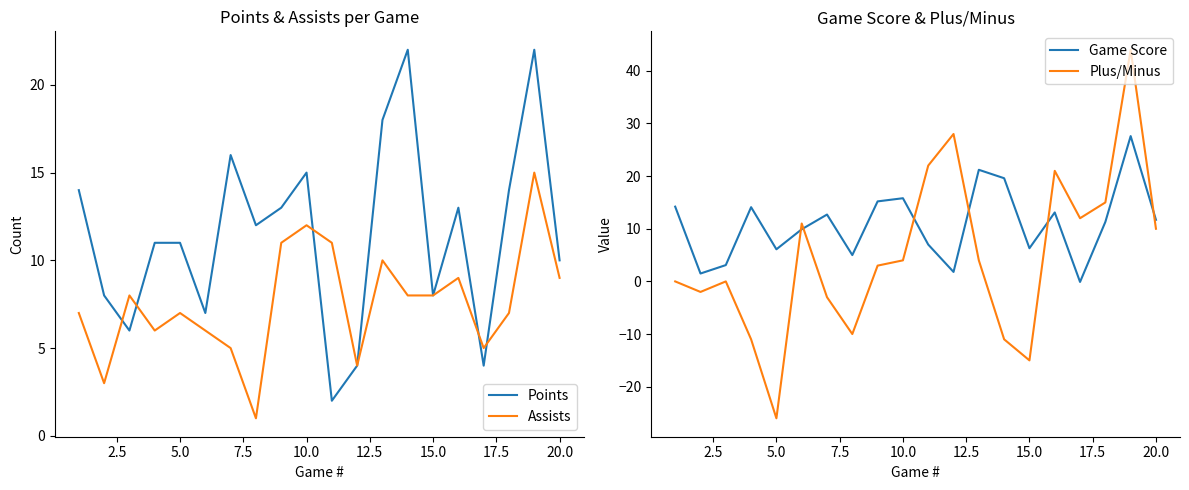

At how many categories does at least one series exceed 33?

1